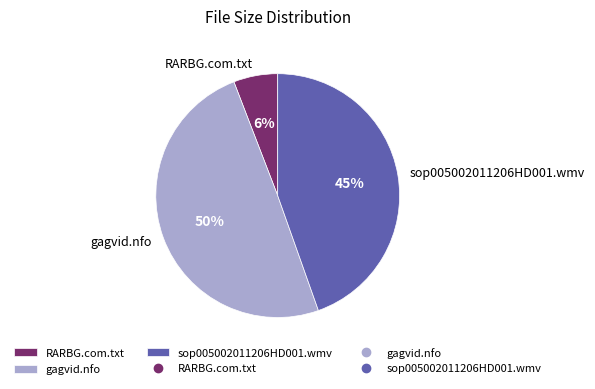

How many slices are in this pie chart?

3